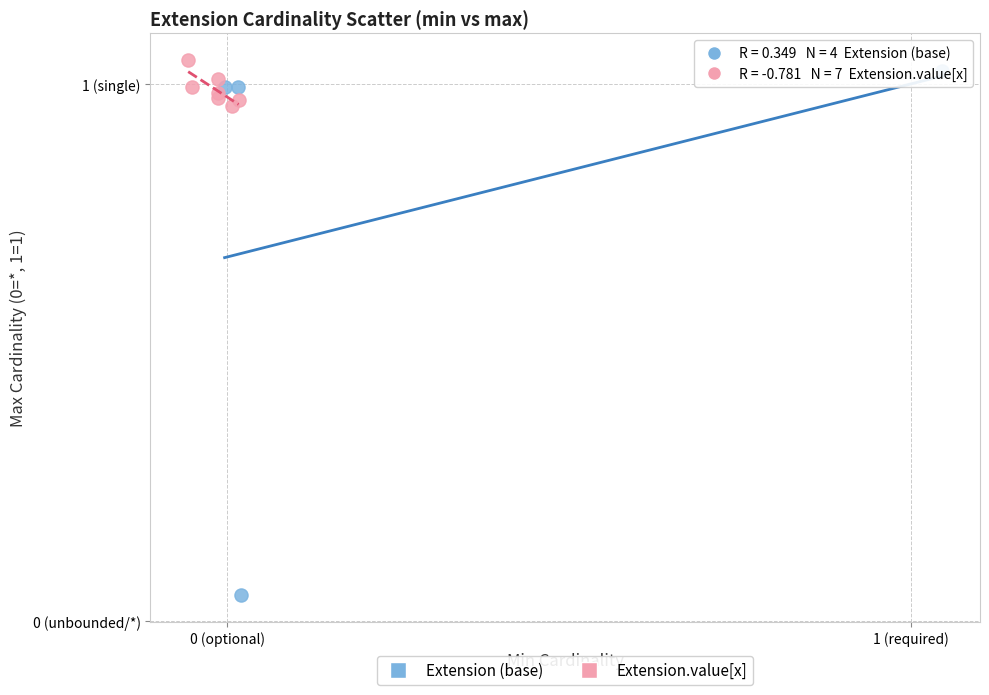

What are all the series names shown in the legend?

Extension (base), Extension.value[x]